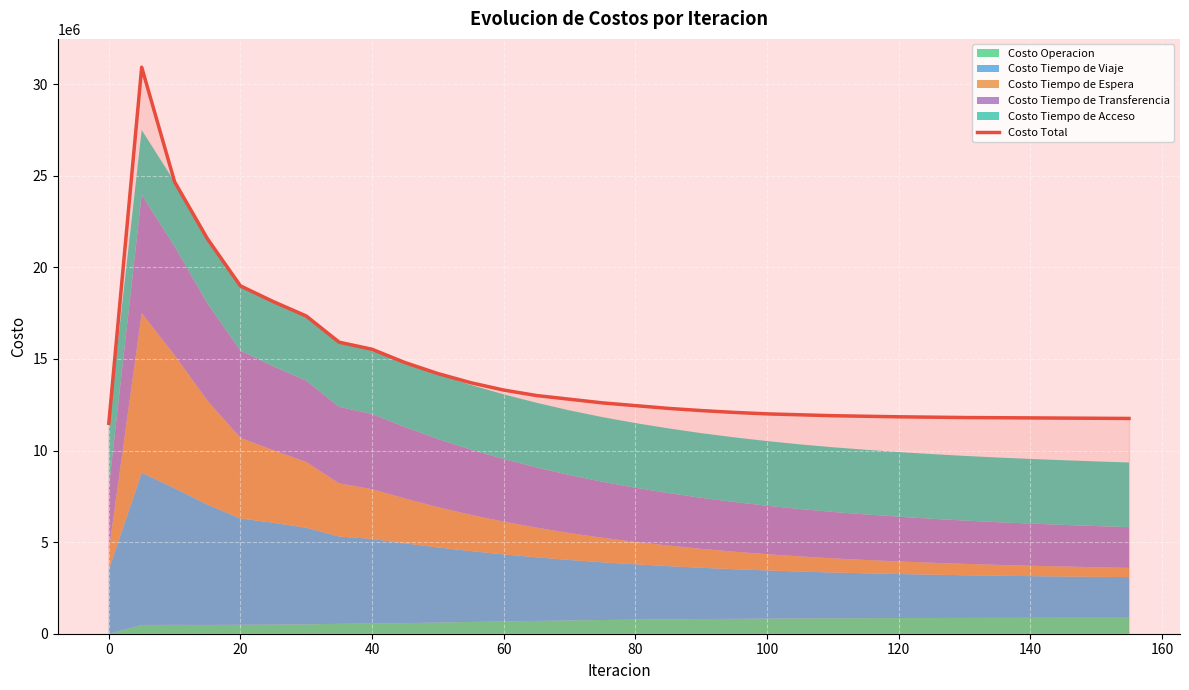

What is the smallest value displayed?

11484610.7